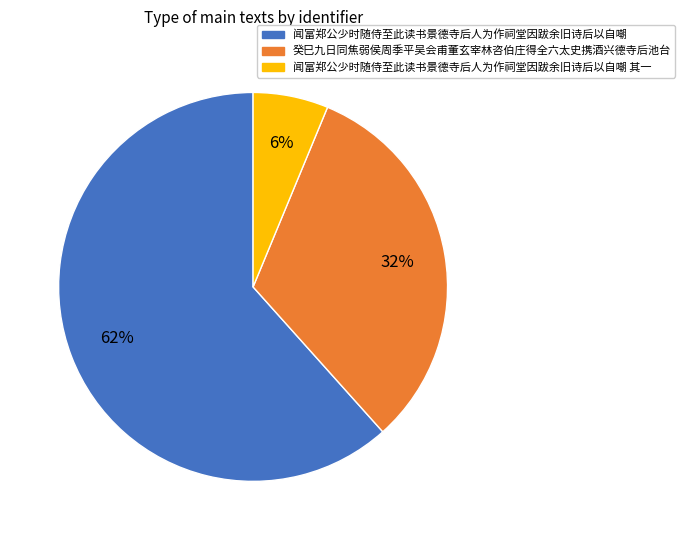

Is there a majority slice in this chart?

Yes